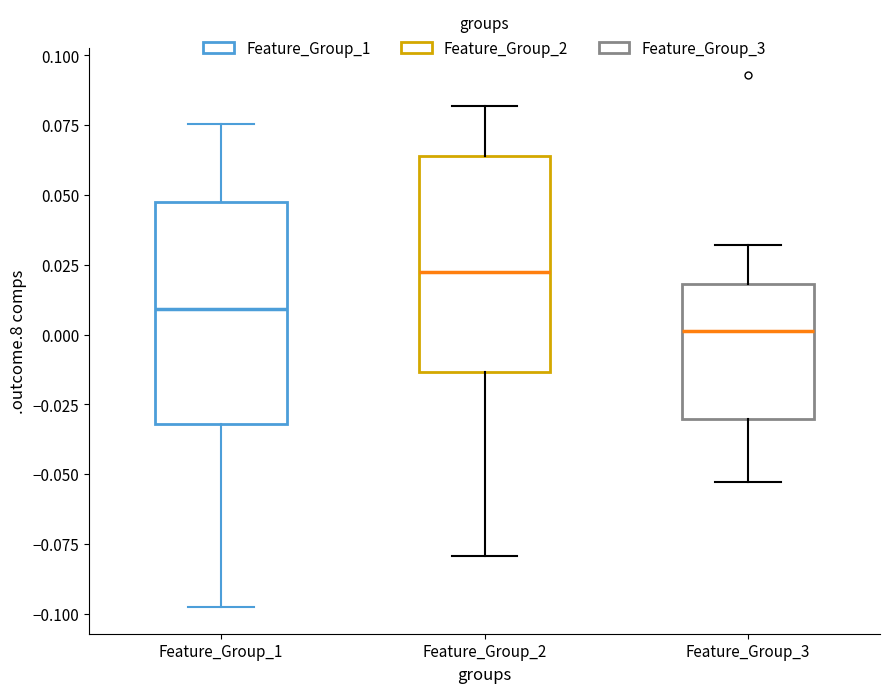

Where is the upper edge of the box for Feature_Group_2 on the y-axis? The values are not printed on the chart, so give them approximately, as read against the axis.

0.065